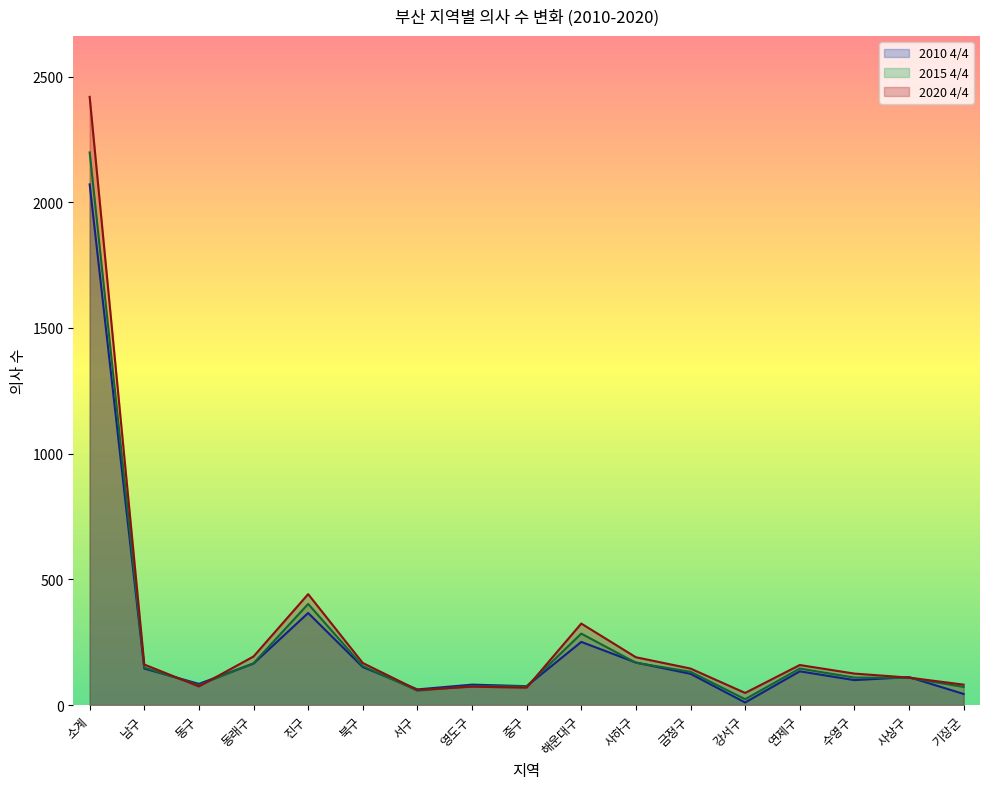

At which category does 2015 4/4 reach its first local peak?

진구